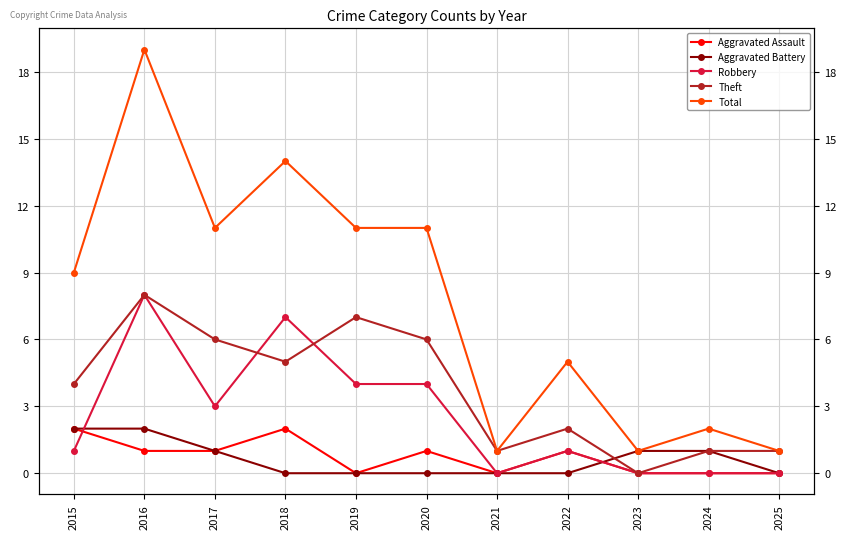

What is the maximum value for Total?

19